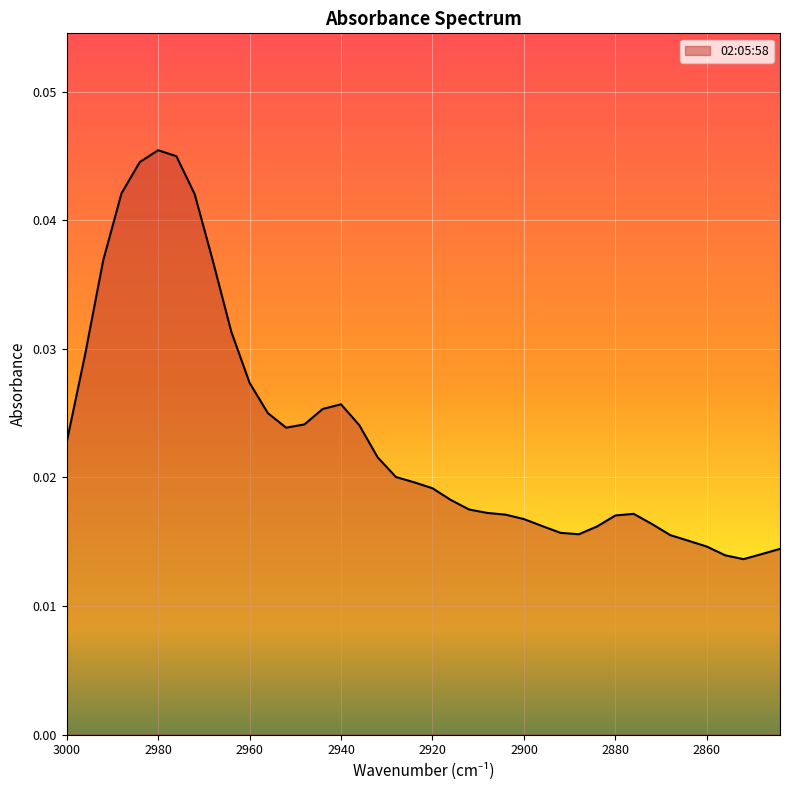

How many points are lower than both their immediate neighbors (excluding endpoints)?

3